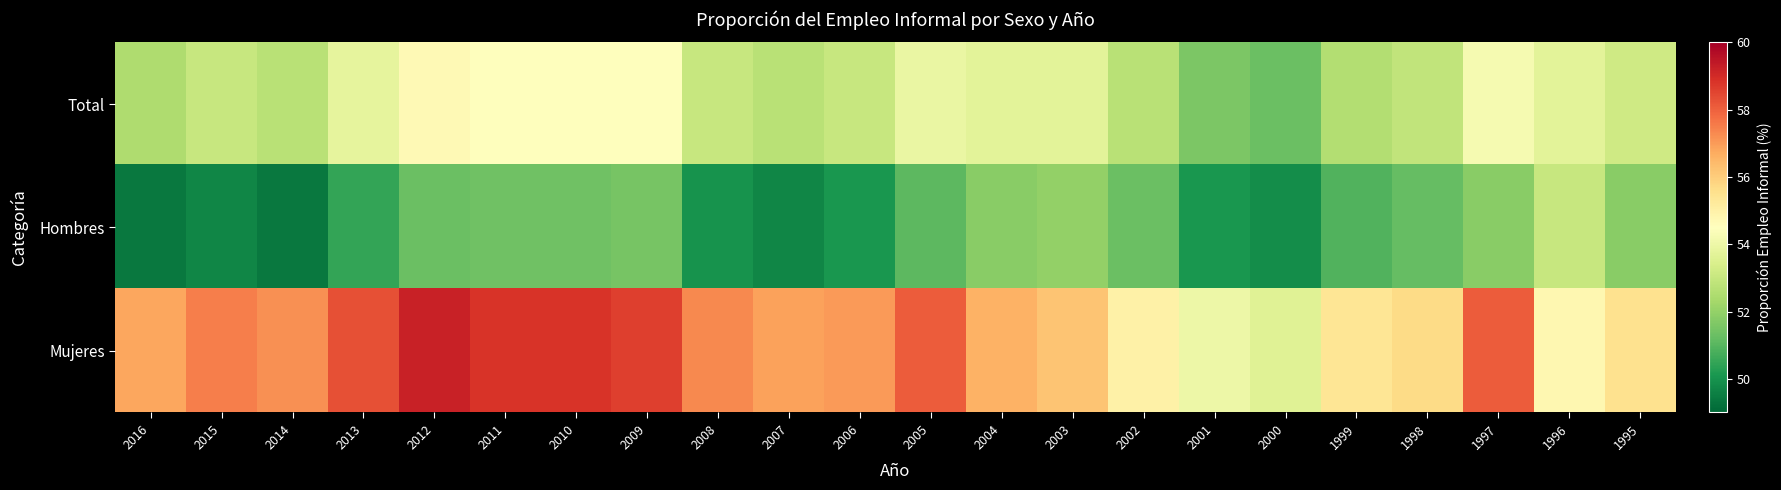

List the series in order of their peak value, lowest first.

Hombres, Total, Mujeres